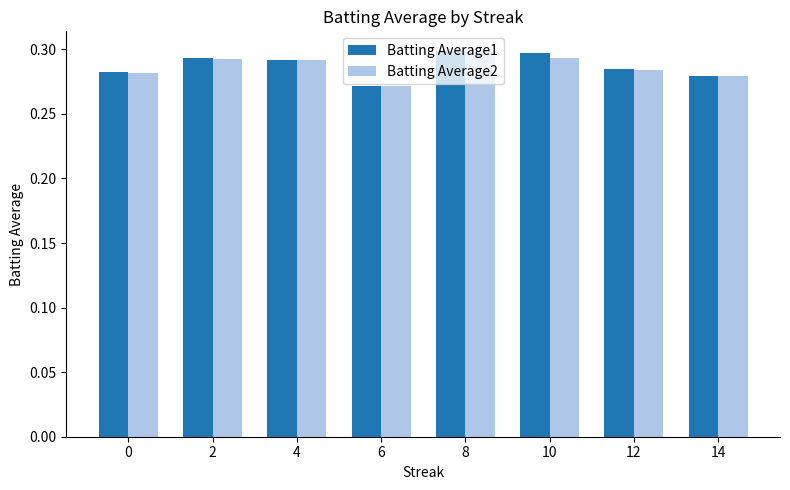

At how many categories does at least one series exceed 0?

8